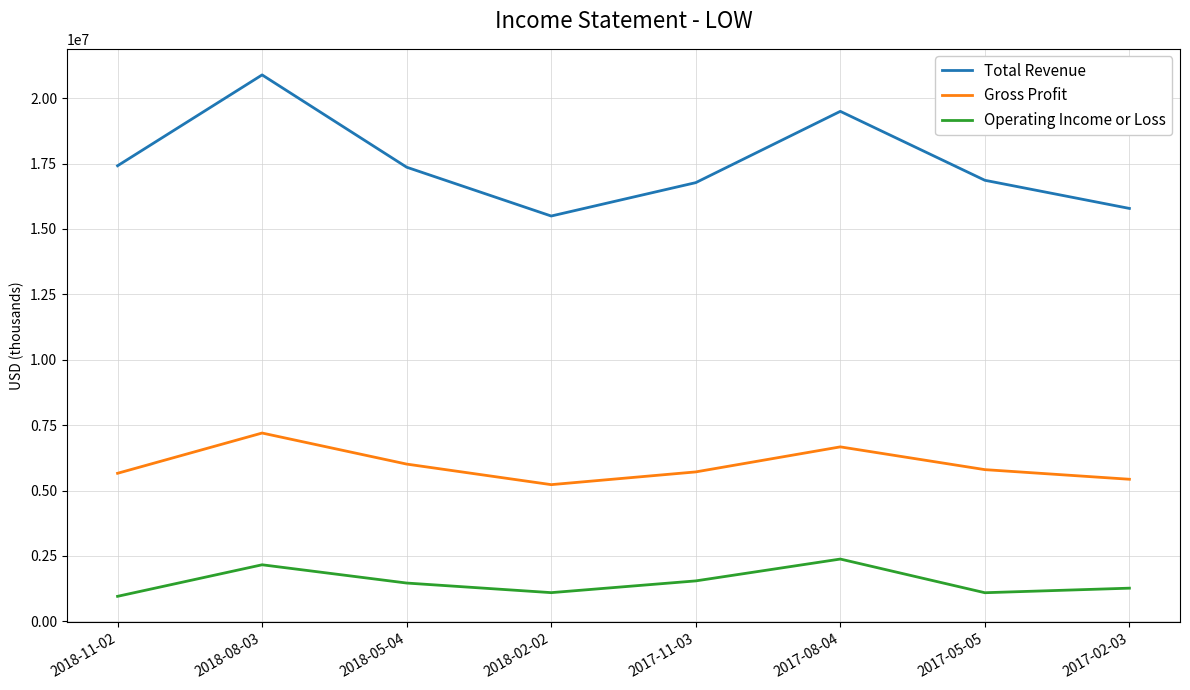

At which category does the chart reach its peak across all series?

2018-08-03